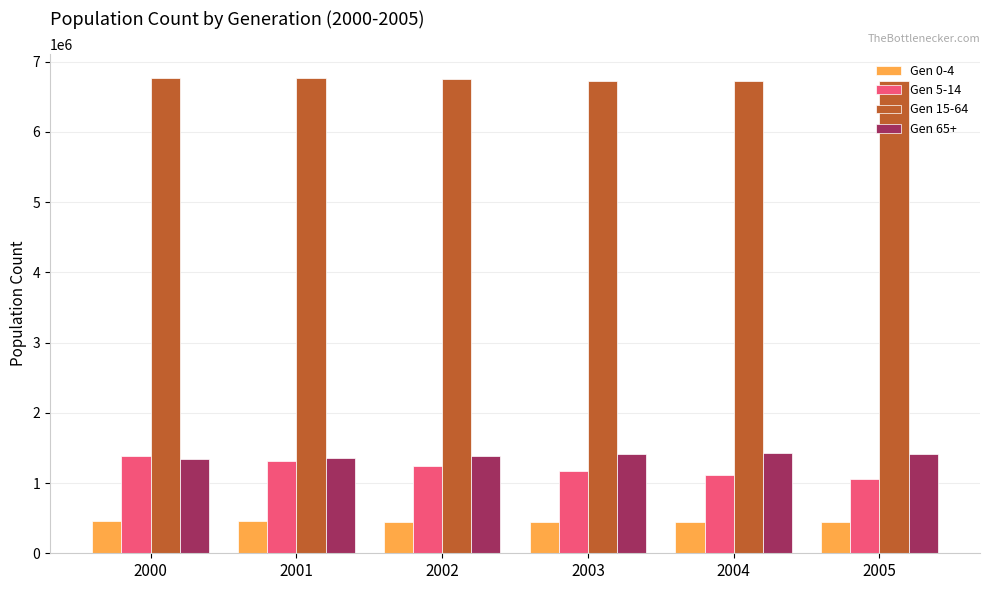

What is the difference between the Gen 65+ values at 2002 and 2003?

22056